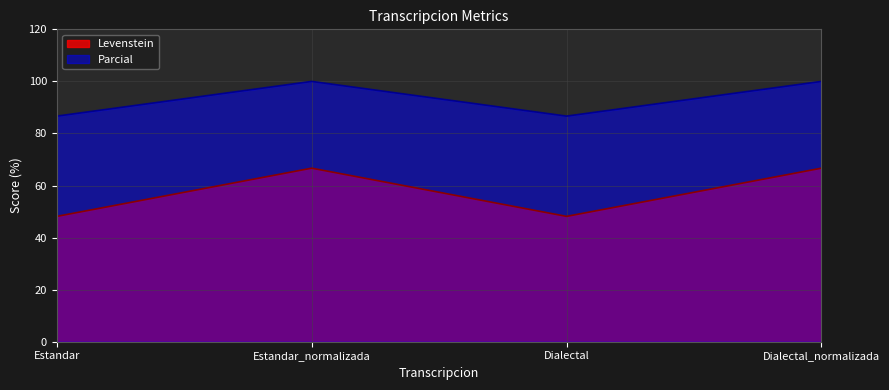

Reading left to right, list all the values displayed in this chart.

Levenstein: 48.1	66.7	48.1	66.7
Parcial: 86.7	100.0	86.7	100.0